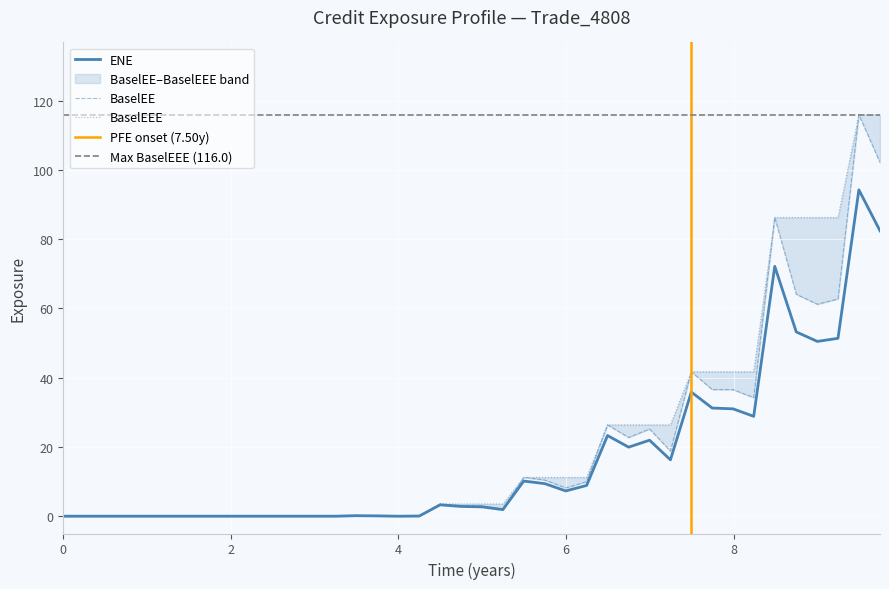

What are all the series names shown in the legend?

ENE, BaselEE, BaselEEE